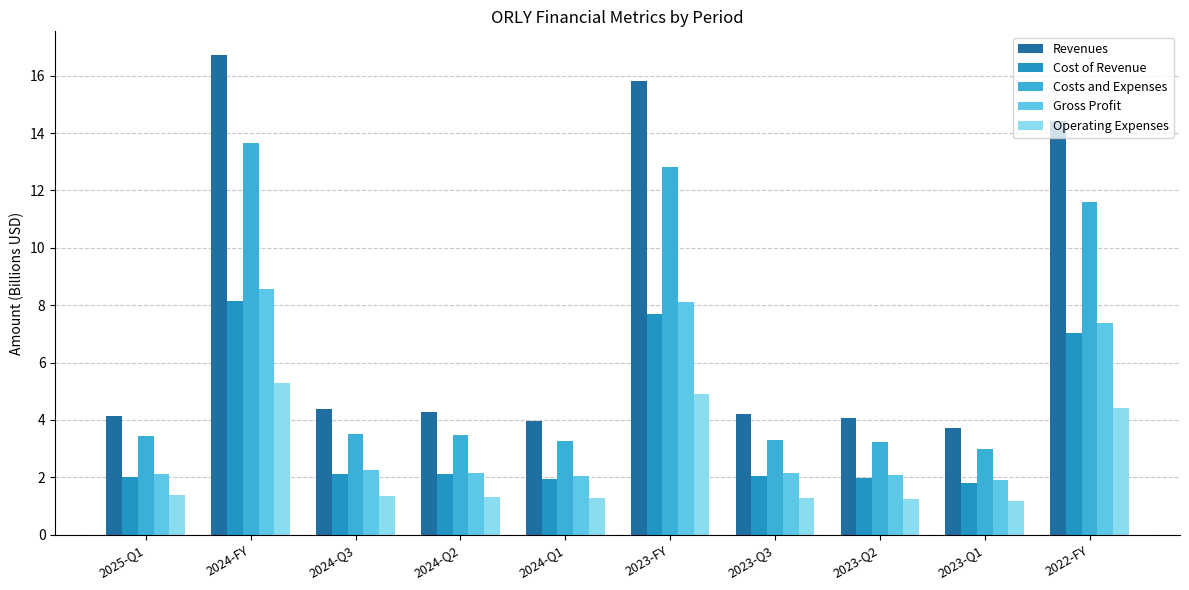

The value of Revenues at 2023-Q3 is 4.2. True or false?

True